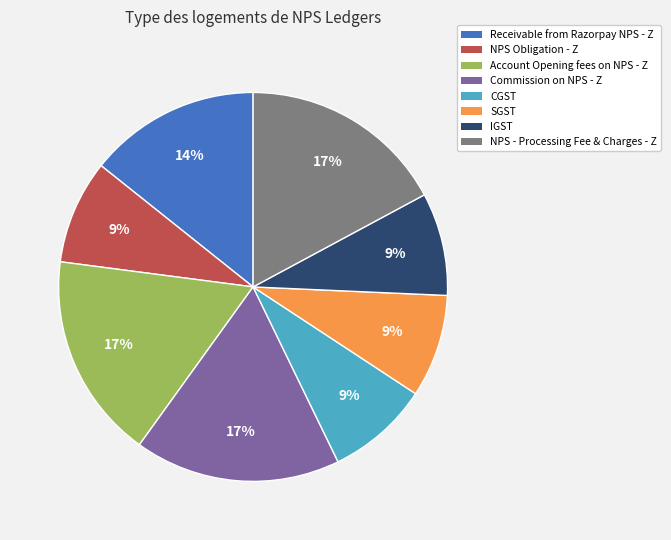

True or false: Account Opening fees on NPS - Z accounts for 31% of the total.

False